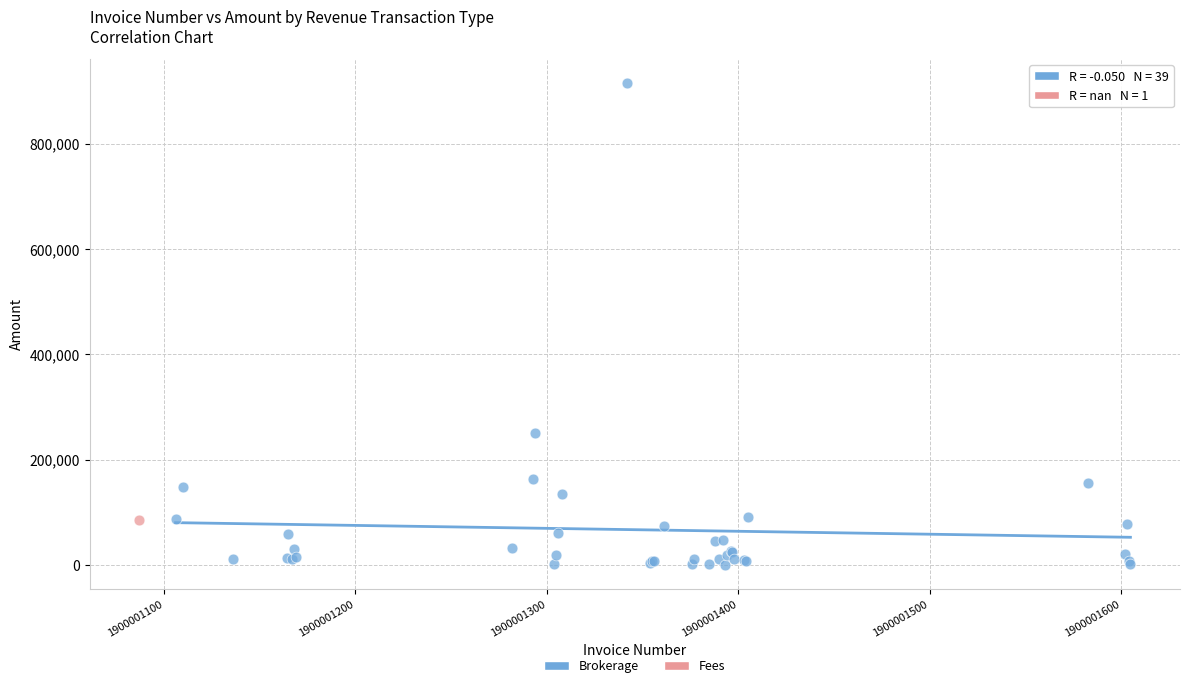

What are all the series names shown in the legend?

Brokerage, Fees